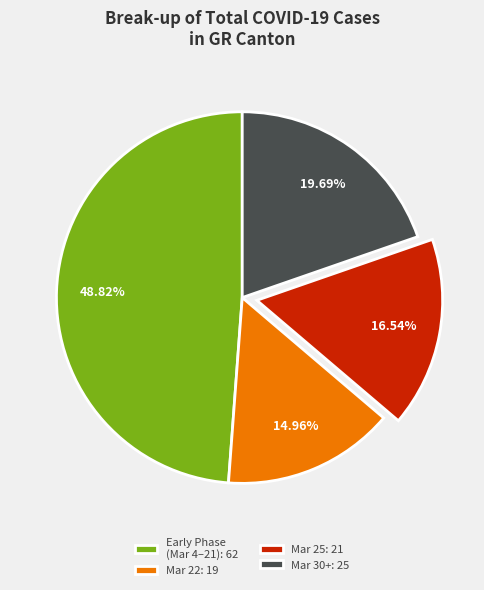

Approximately how many times larger is the value at Early Phase (Mar 4–21): 62 compared to Mar 30+: 25?

2.5